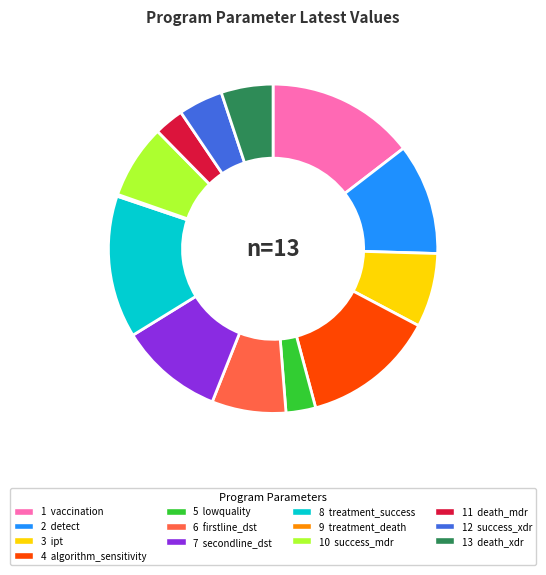

Is there a majority slice in this chart?

No